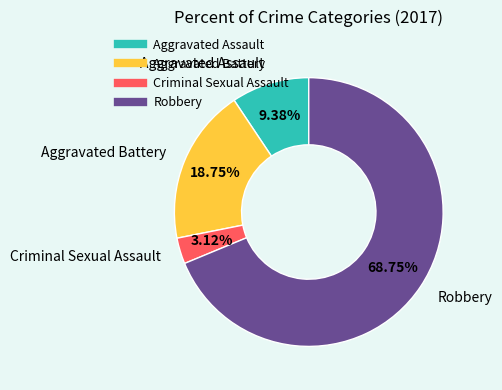

True or false: Robbery accounts for 75% of the total.

False